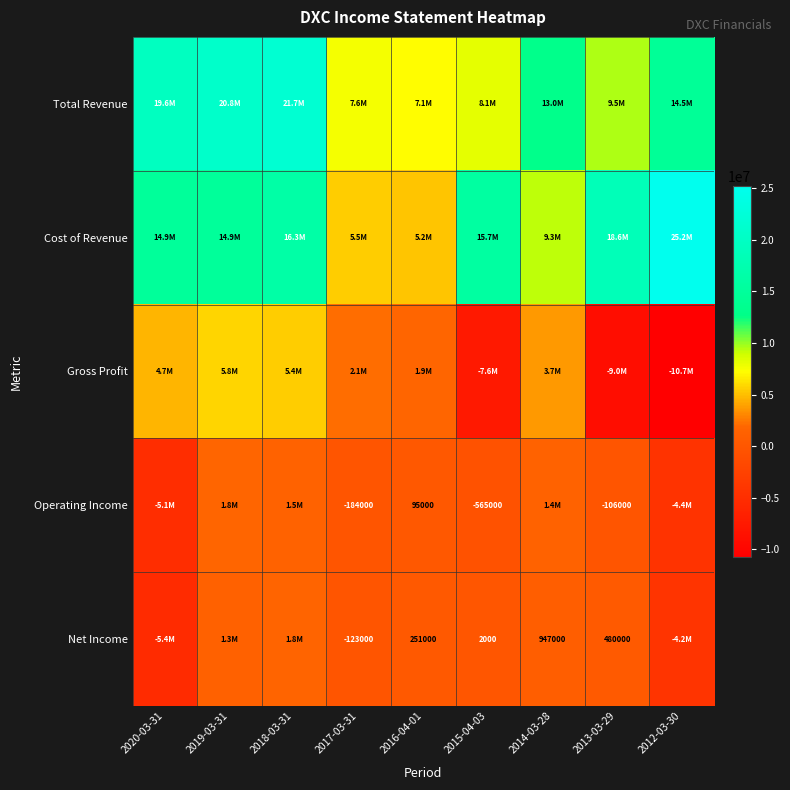

Is it true that Operating Income equals -184000 at 2017-03-31?

True